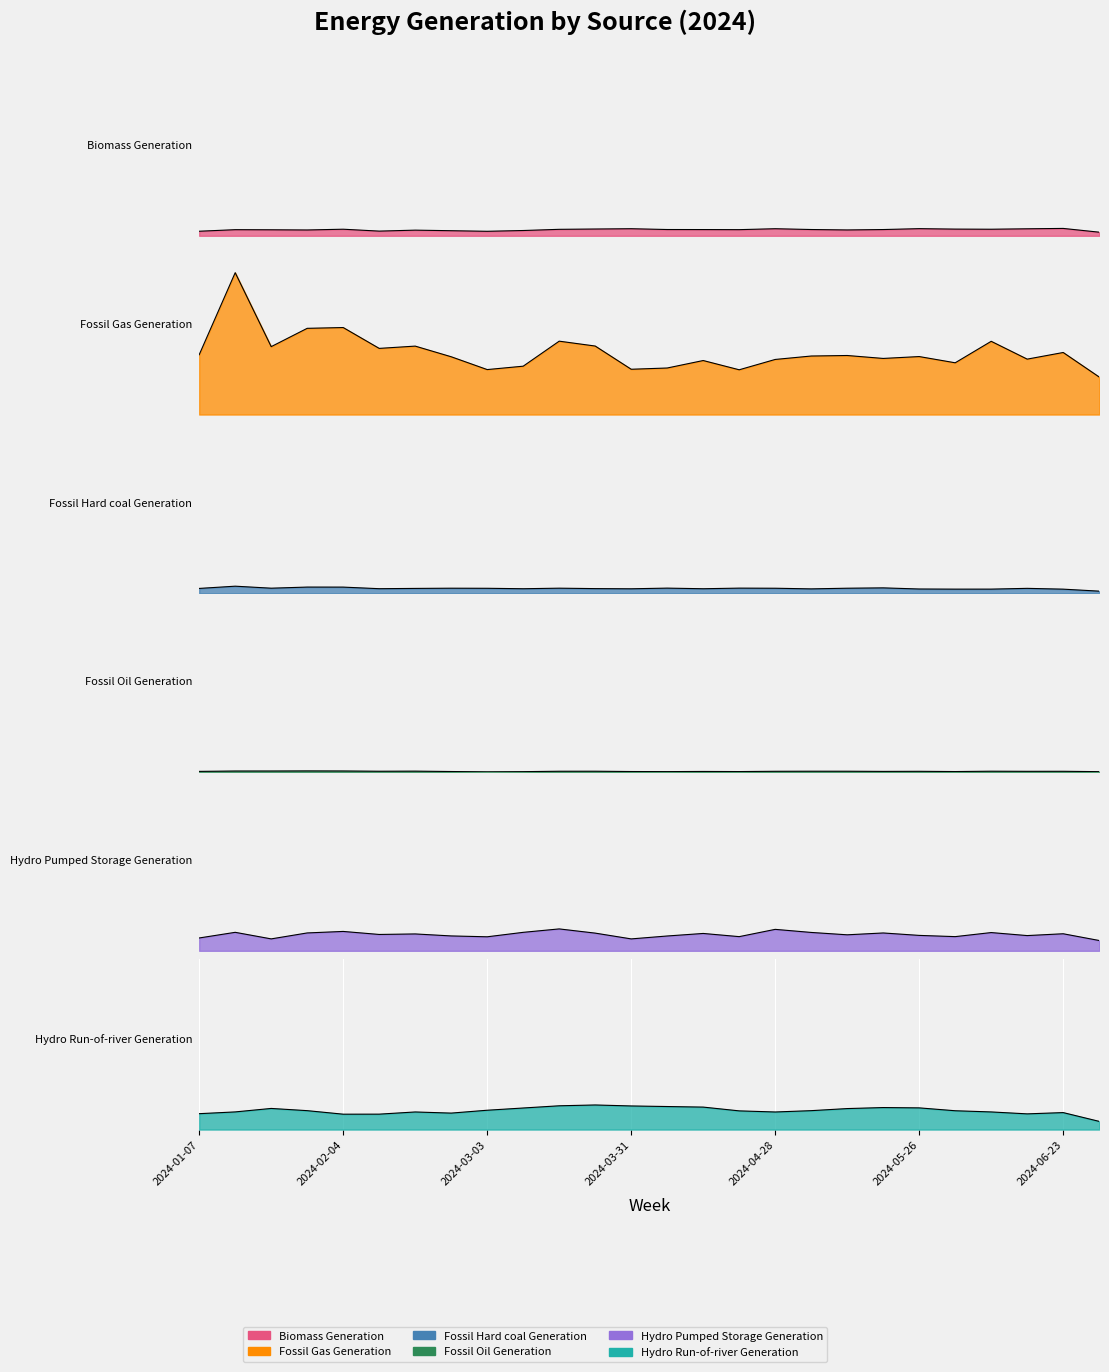

What value does the Fossil Gas Generation series have at 2024-03-10?

0.3